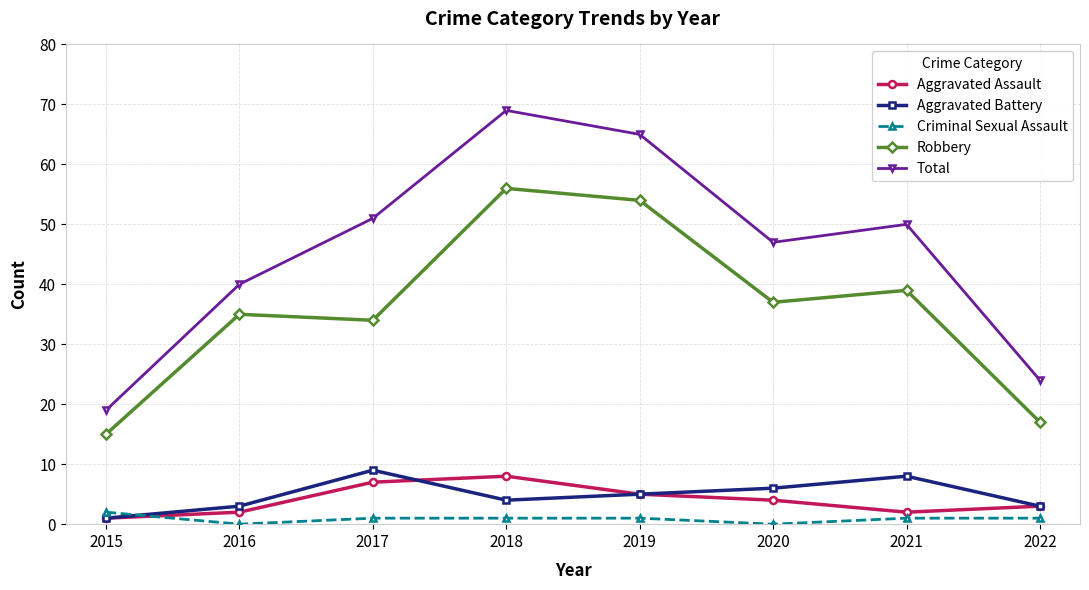

Which series has the widest spread of values?

Total